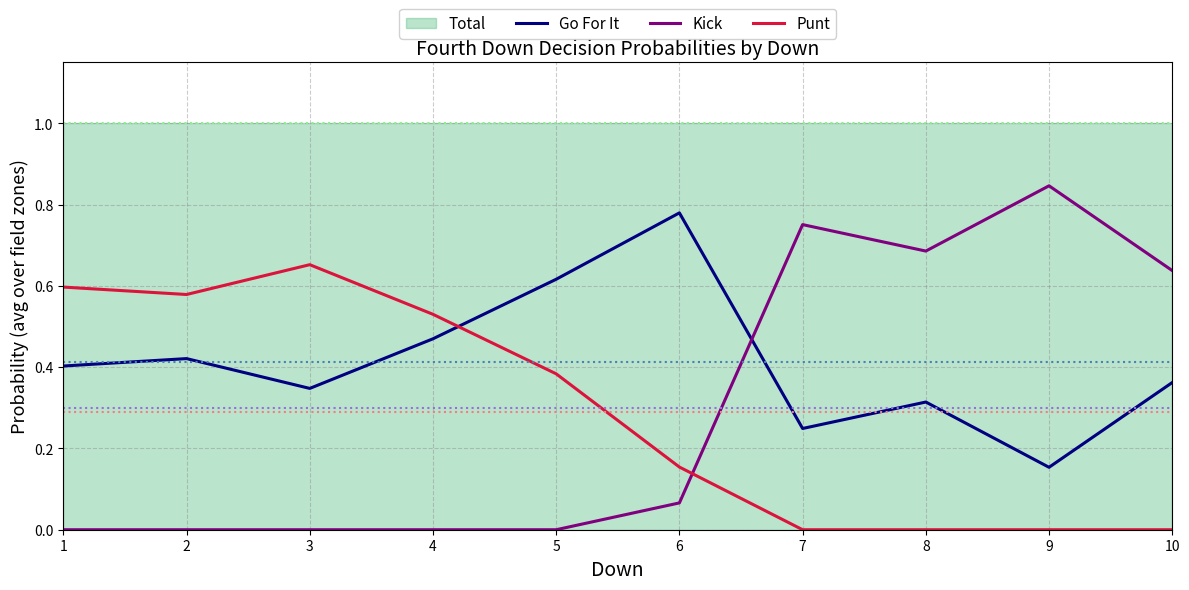

Rank the series at 1 from lowest to highest value.

Kick, Go For It, Punt